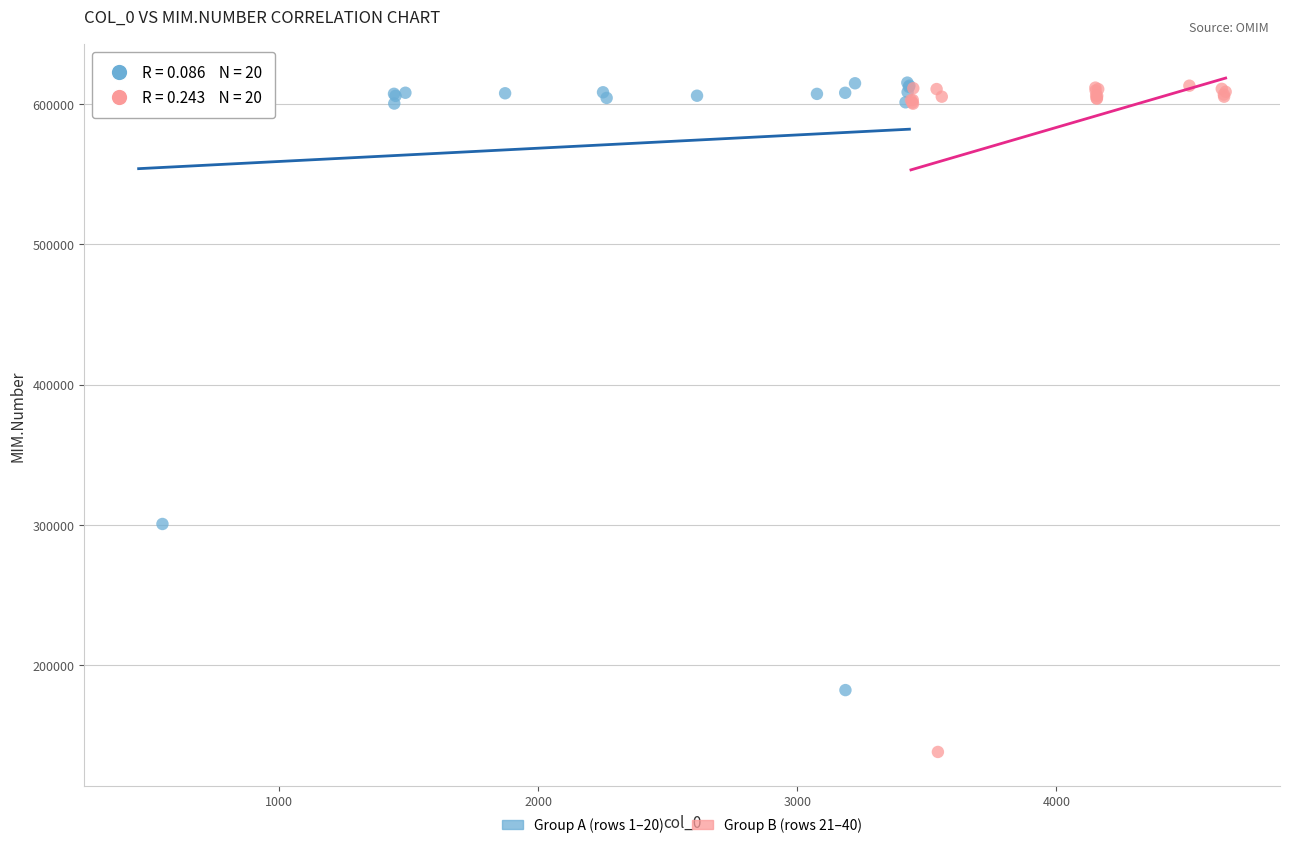

Which series has the largest Y range (max minus min)?

Group B (rows 21–40)